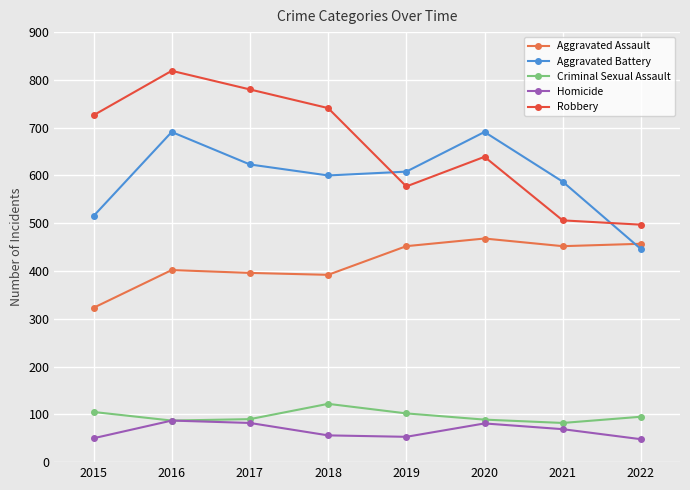

Where is the first local maximum for Robbery?

2016